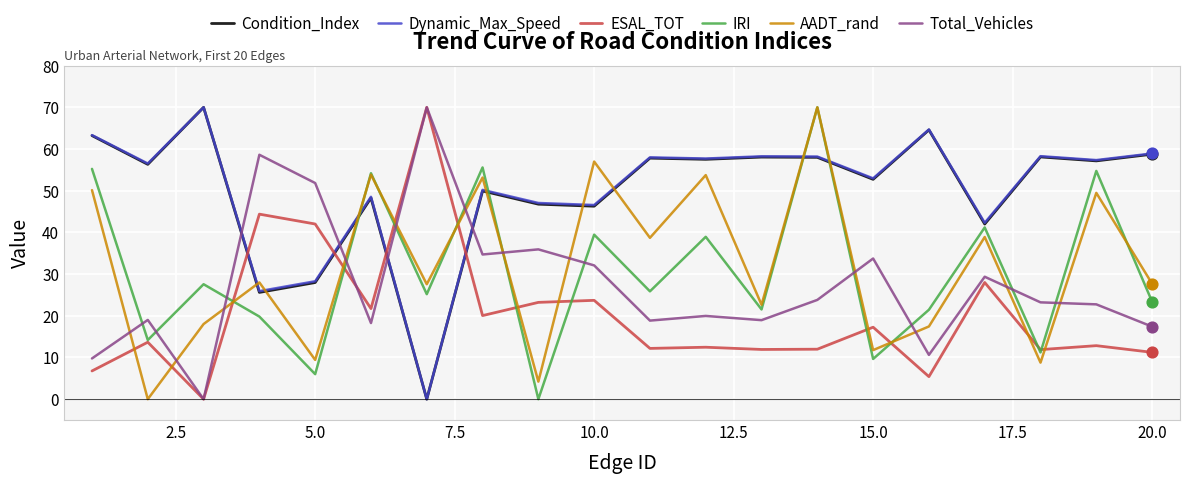

What are all the series names shown in the legend?

Condition_Index, Dynamic_Max_Speed, ESAL_TOT, IRI, AADT_rand, Total_Vehicles